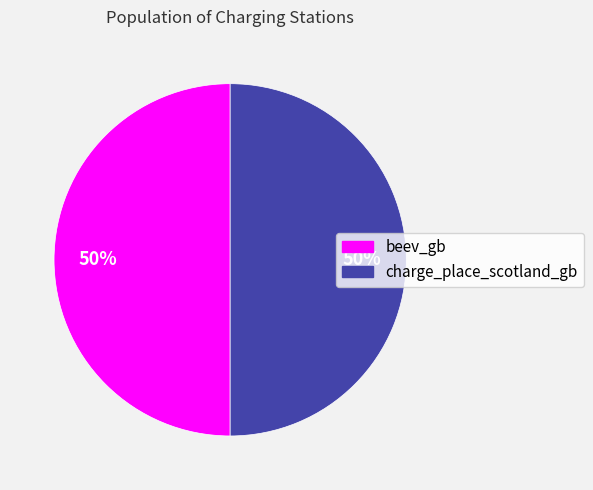

To the nearest percent, what is the combined percentage of charge_place_scotland_gb and beev_gb?

100%